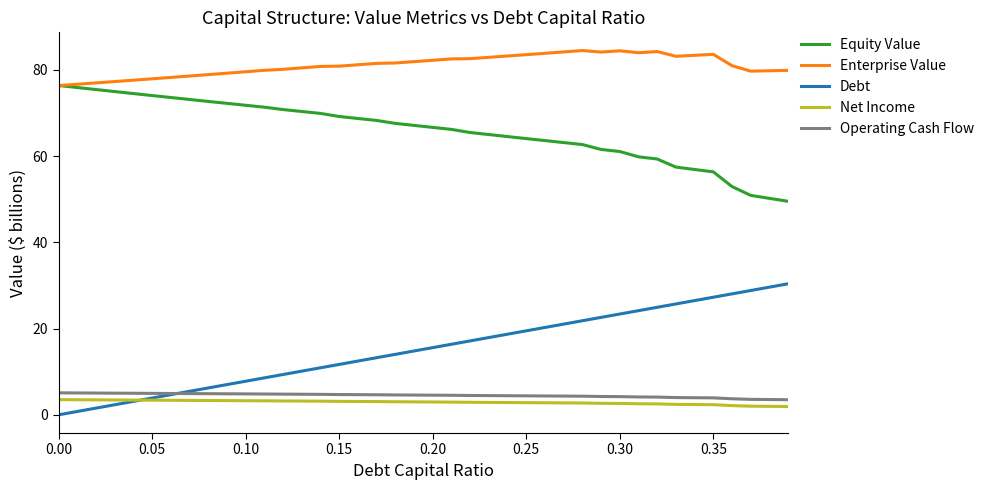

At how many categories does at least one series exceed 4?

40